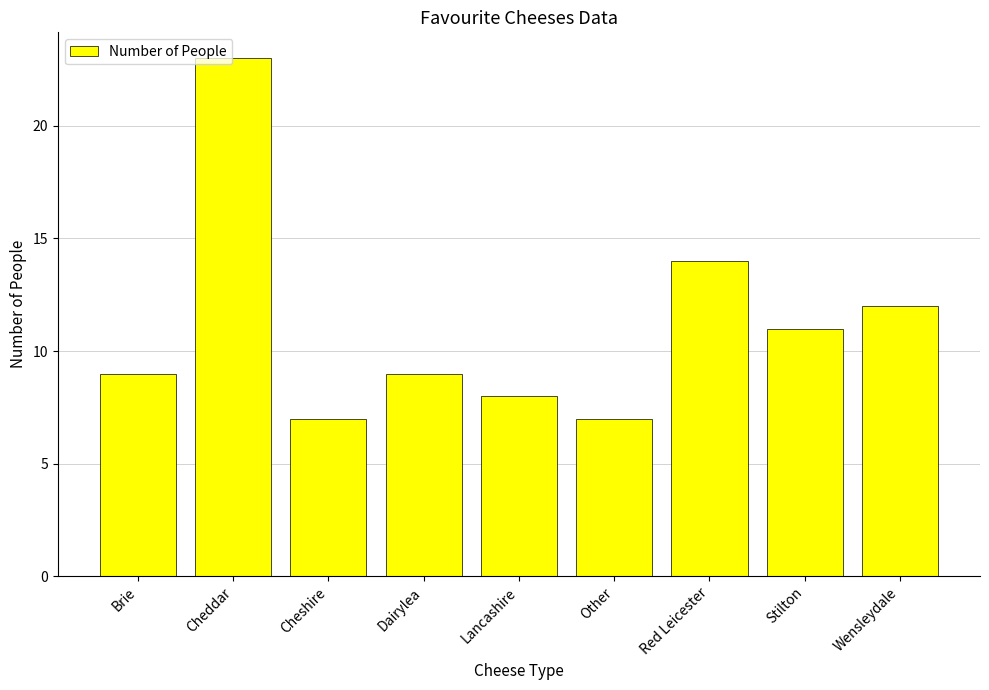

Which label corresponds to the largest value in the chart?

Cheddar